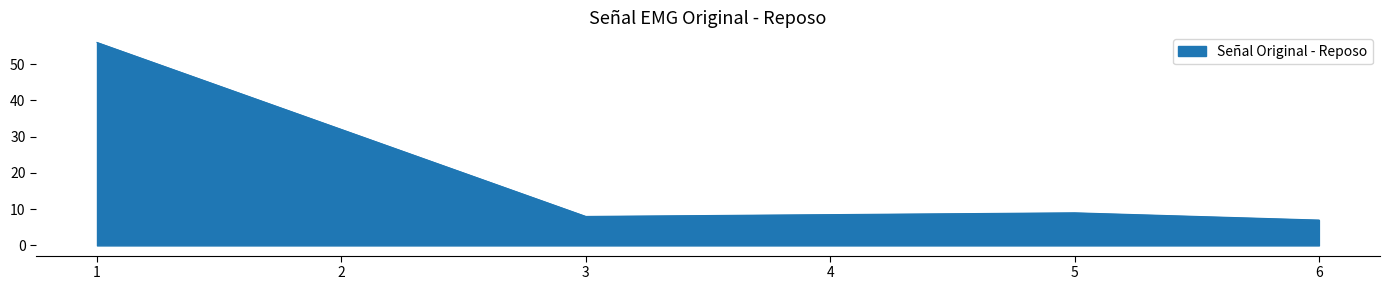

The chart shows a value of 56 at 1. True or false?

True